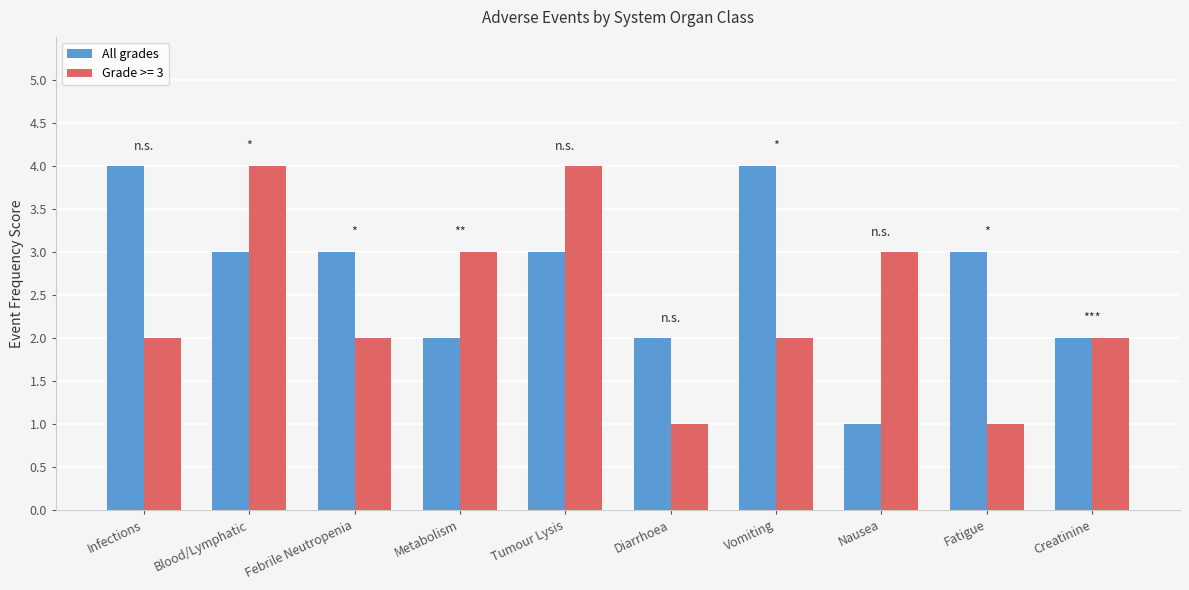

Rank the series at Metabolism from highest to lowest value.

Grade >= 3, All grades